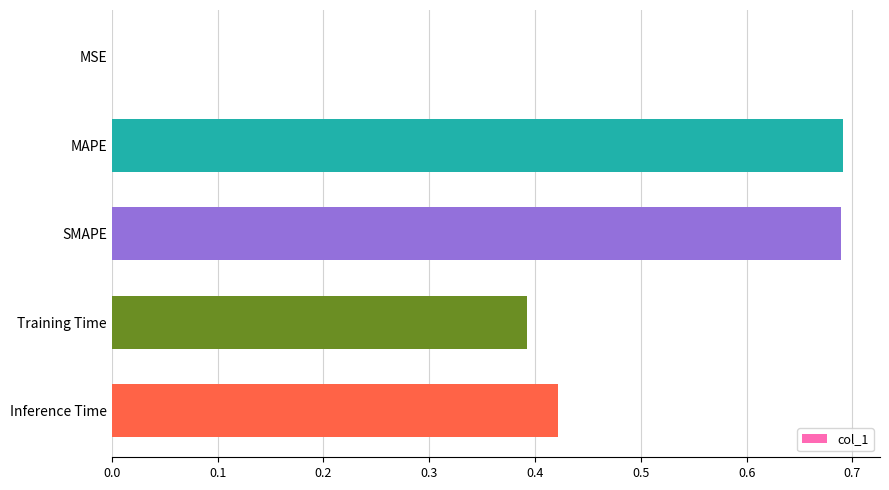

Between MSE and SMAPE, which is larger?

SMAPE